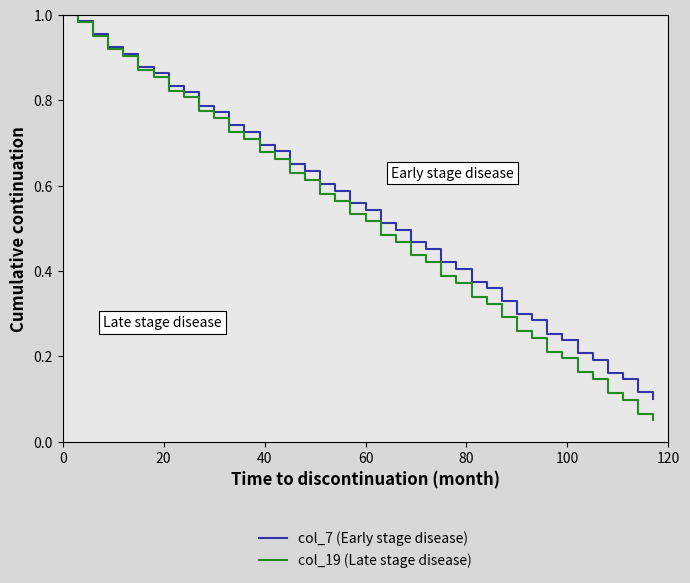

How many categories are shown in the chart?

40